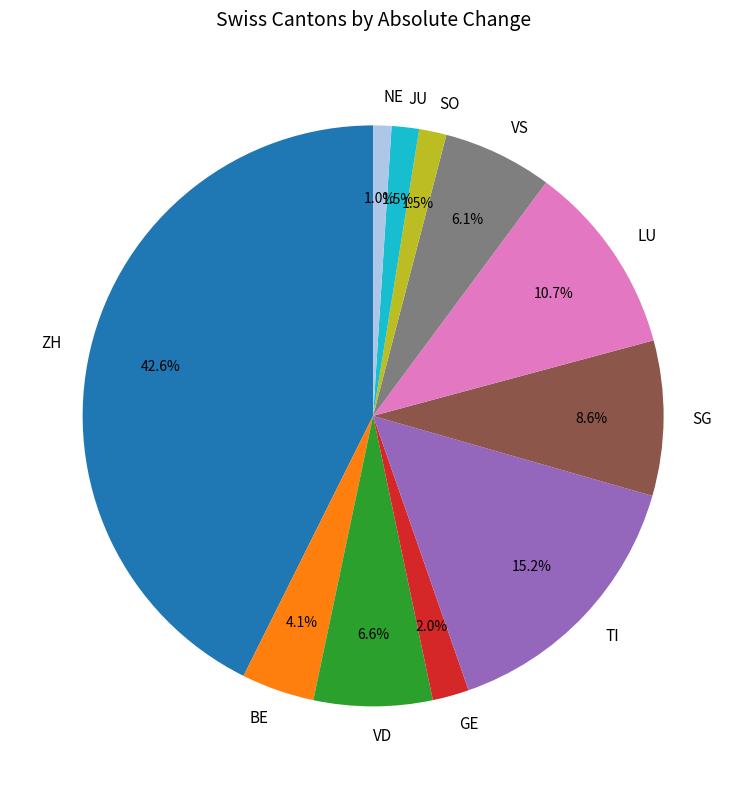

Is there any slice that represents more than half of the pie?

No